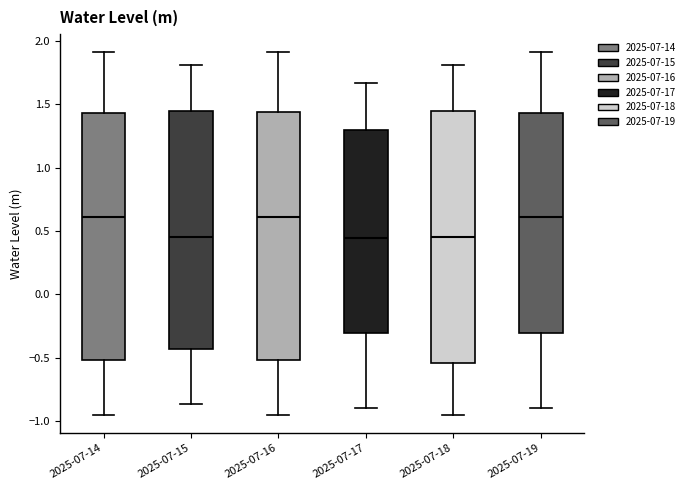

Where does the upper whisker of the box for 2025-07-19 end on the y-axis? The values are not printed on the chart, so give them approximately, as read against the axis.

1.90